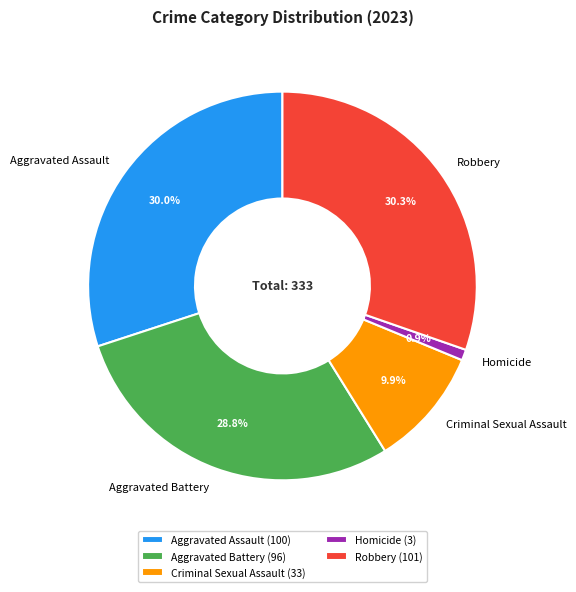

To the nearest percent, what is the difference between the largest and smallest slice percentages?

29%